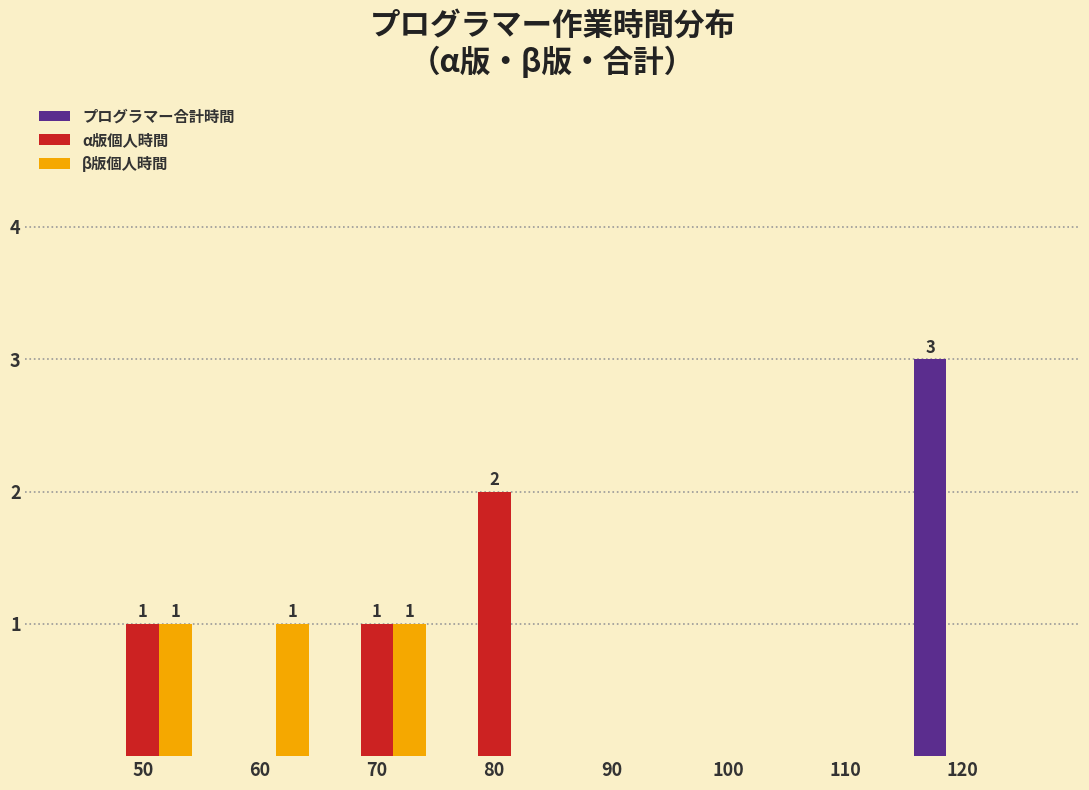

In the プログラマー合計時間 series, which range on the x-axis has the tallest bar?

115 to 125